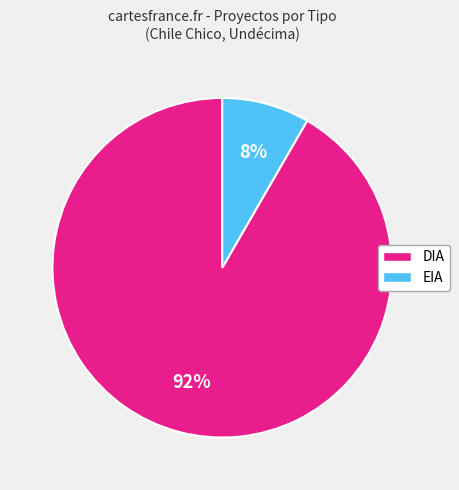

What percentage is the EIA slice, to the nearest percent?

8%